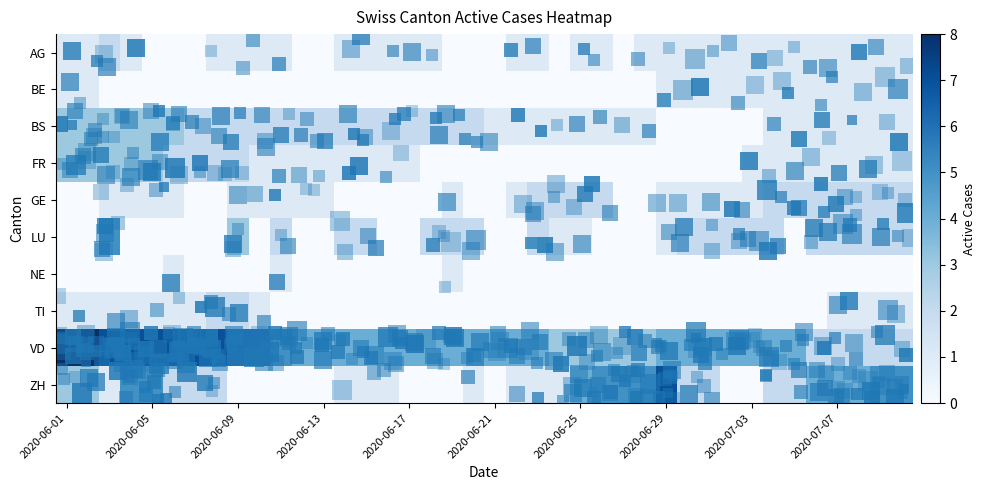

Count the number of categories in the chart.

40